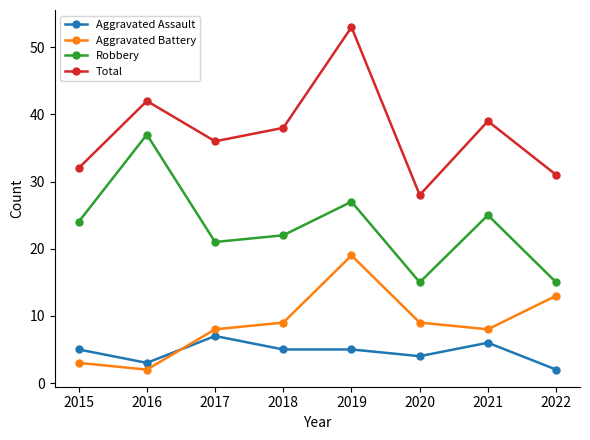

Which category has the lowest value in the Total series?

2020